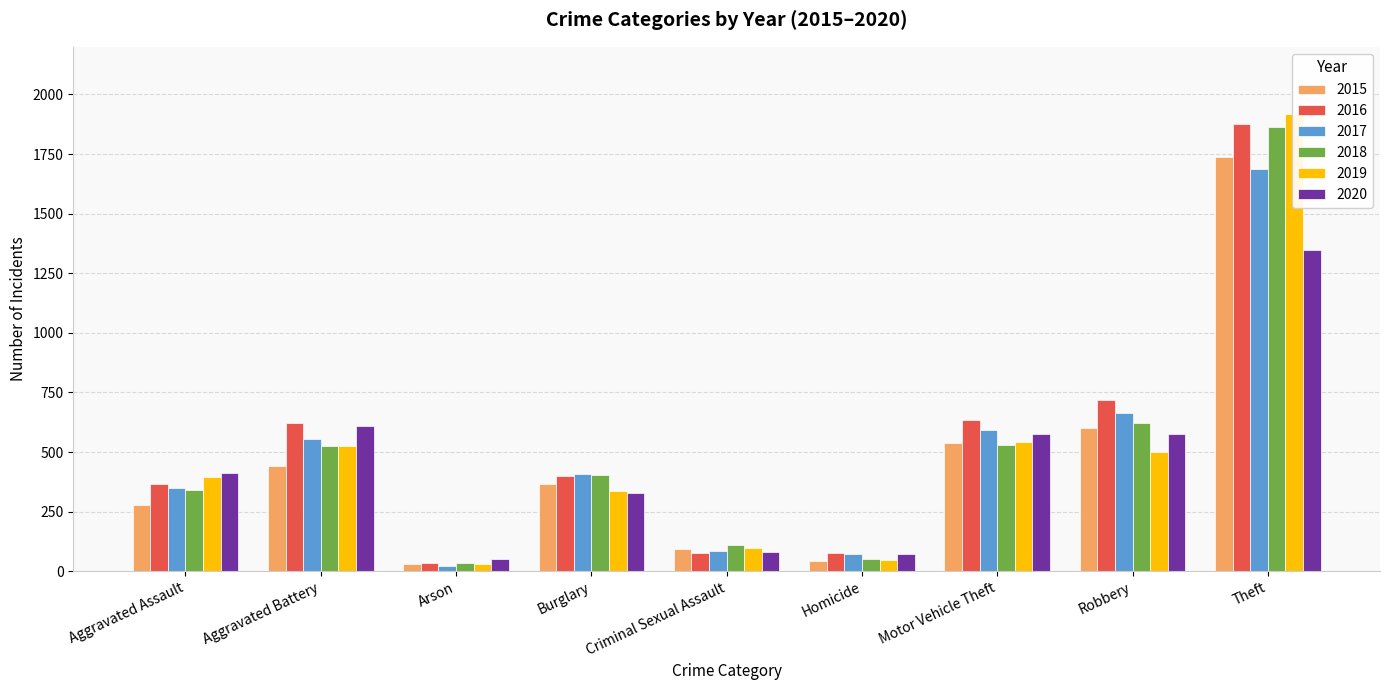

Where does the 2018 series first go above 404?

Aggravated Battery